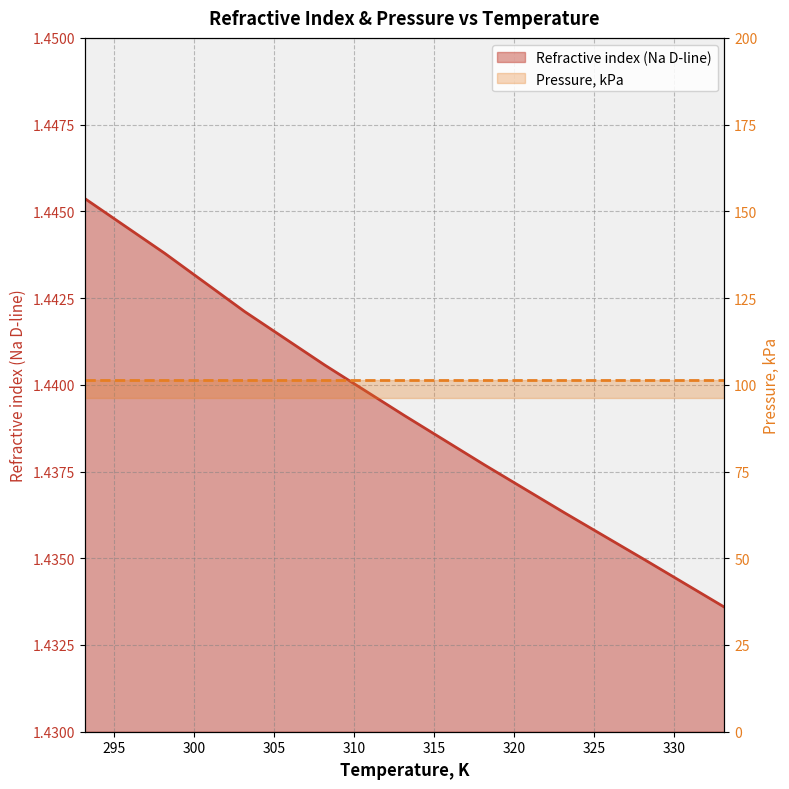

What is the sum of the Pressure, kPa values at 295 and 310?

202.7